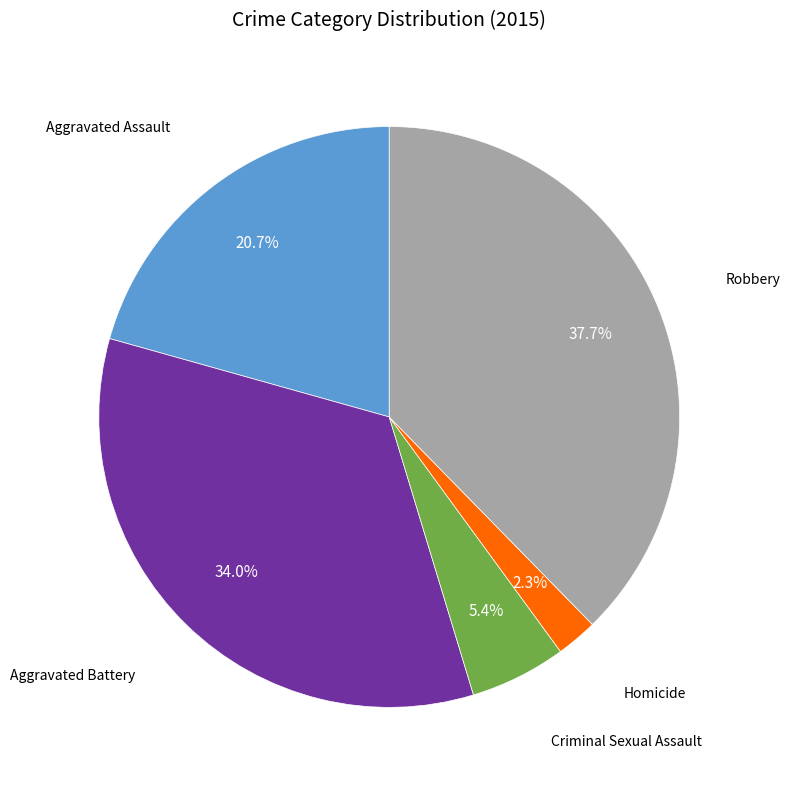

What portion of the pie excludes Homicide?

97.7%